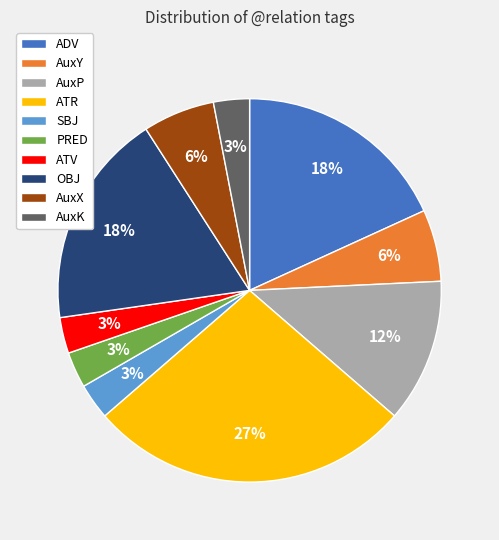

Is AuxP the majority of the pie?

No